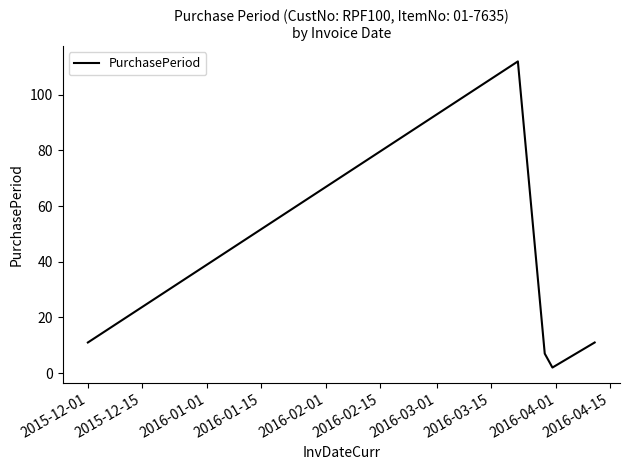

Reading right to left, what are all the values shown in this chart?

11	2	7	112	11